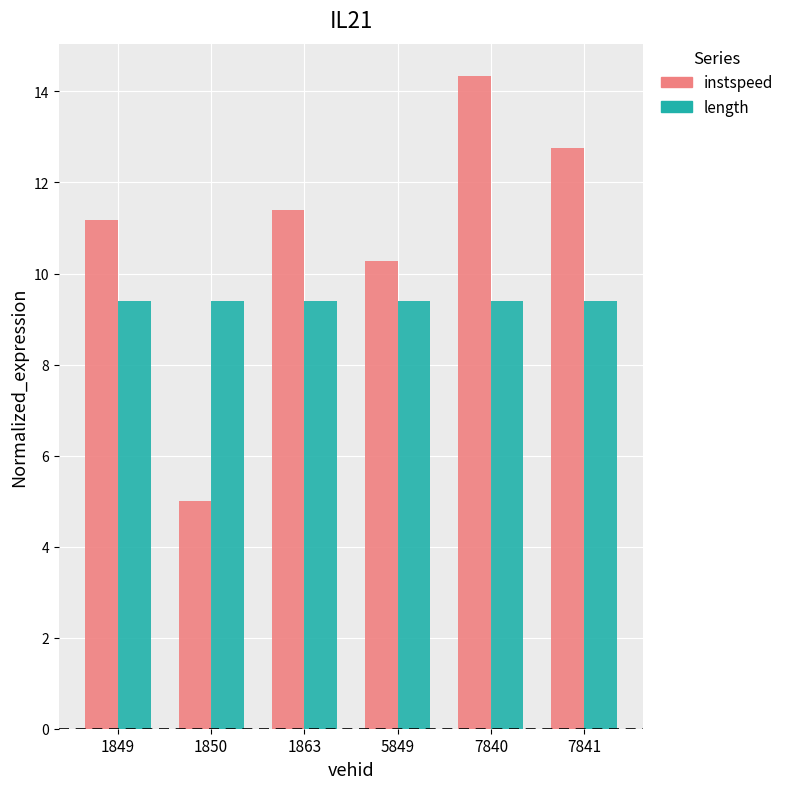

Which series has the widest spread of values?

instspeed